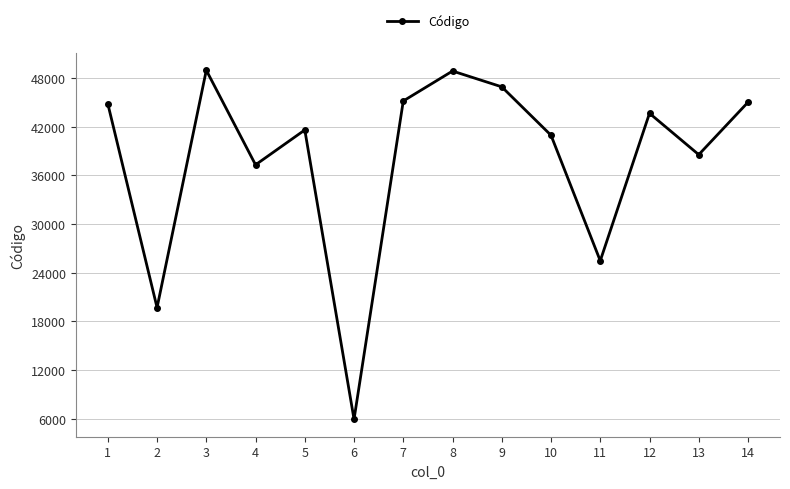

How many series are shown in this chart?

1